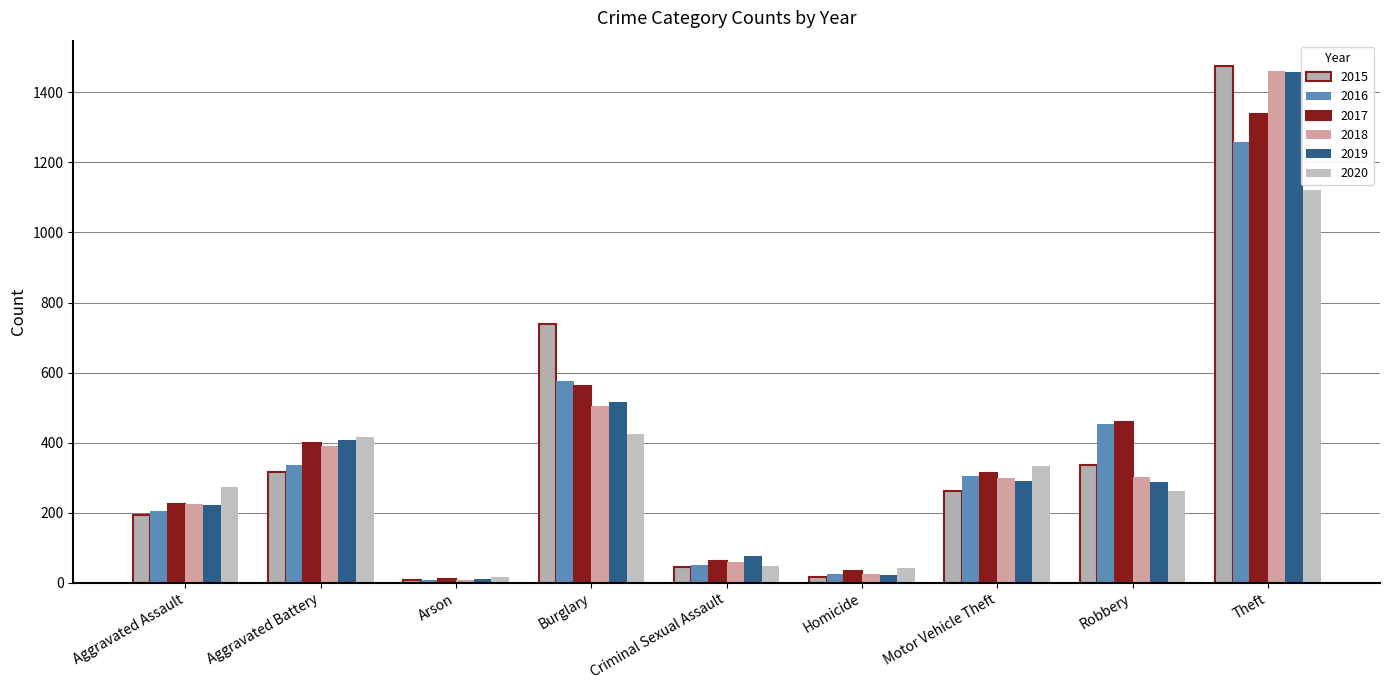

What is the label of the 6th bar from the right?

Burglary